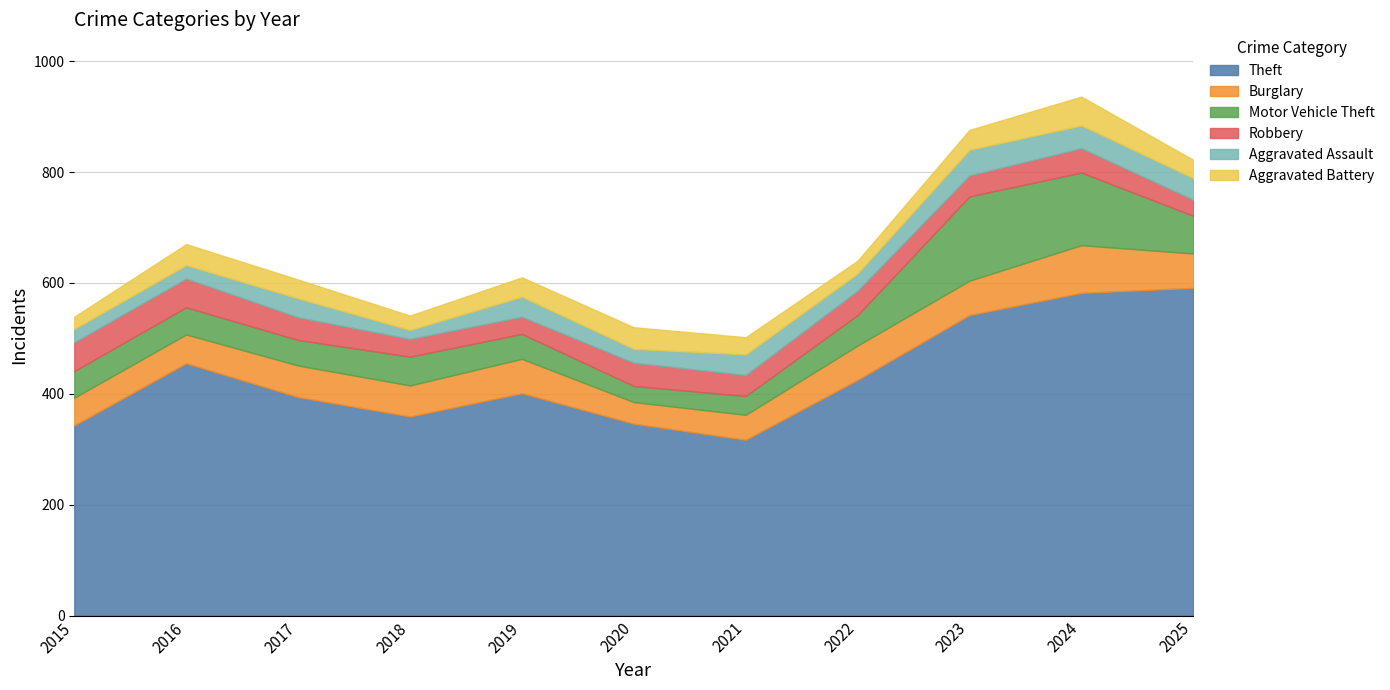

True or false: Aggravated Battery and Motor Vehicle Theft intersect in this chart.

True